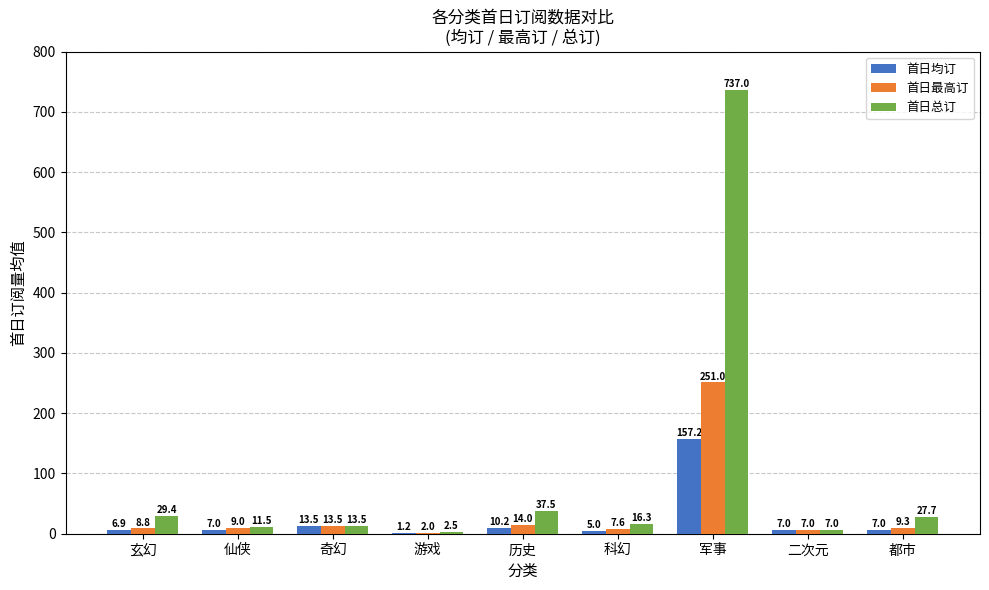

The value of 首日总订 at 历史 is 37.5. True or false?

True